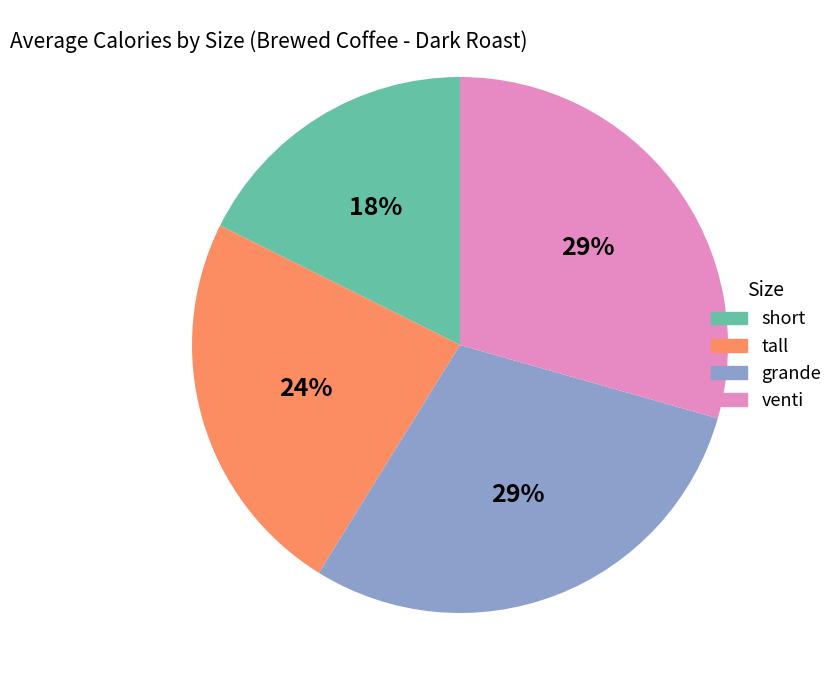

To the nearest percent, what percentage of the pie is tall?

24%